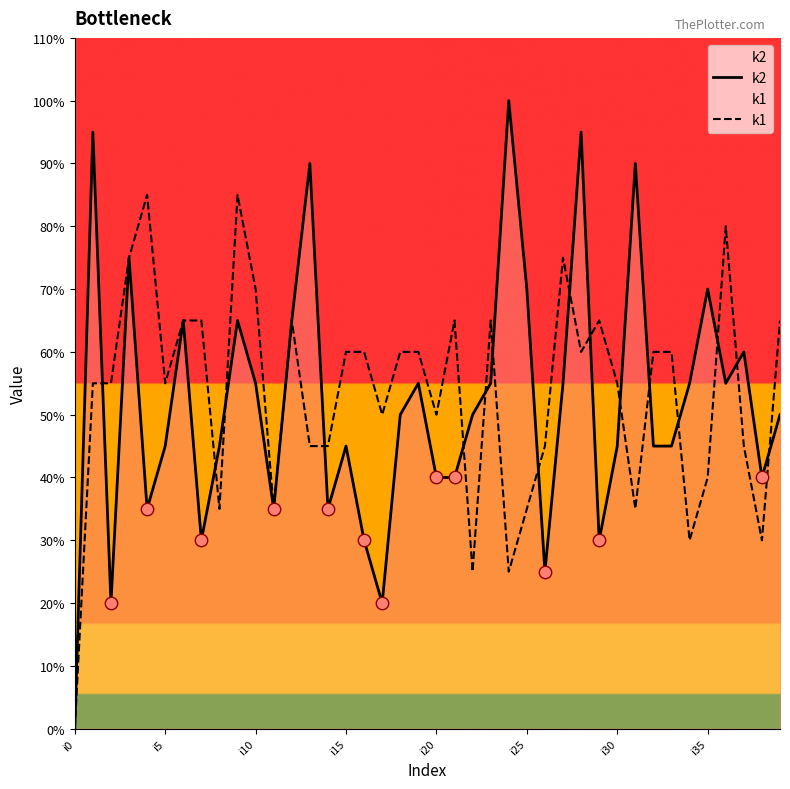

Which series reaches the minimum Y coordinate?

k2